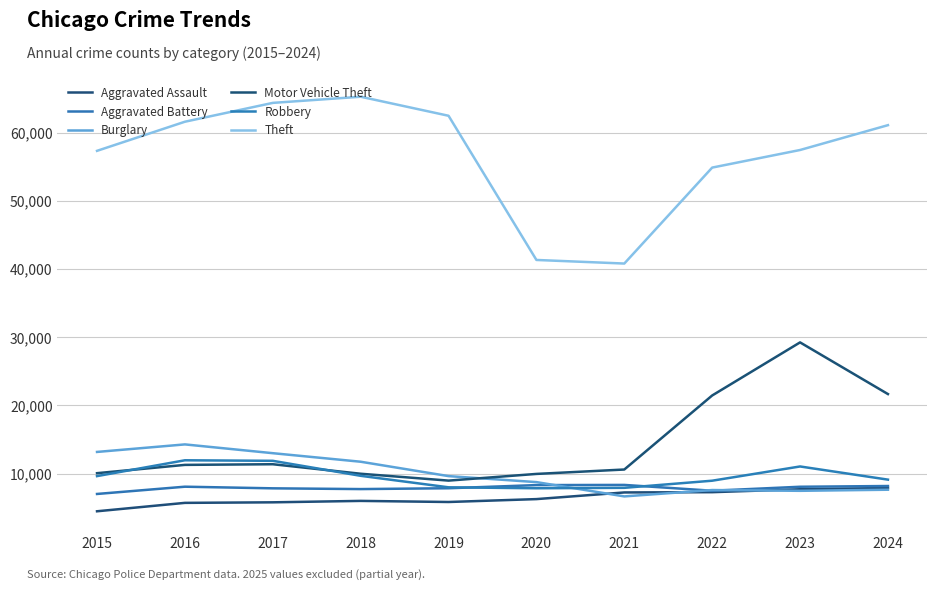

Reading left to right, extract all data points from this chart.

Aggravated Assault: 2015=4480	2016=5713	2017=5793	2018=6002	2019=5841	2020=6265	2021=7242	2022=7281	2023=7712	2024=7900
Aggravated Battery: 2015=7019	2016=8085	2017=7845	2018=7735	2019=7858	2020=8320	2021=8346	2022=7493	2023=8077	2024=8185
Burglary: 2015=13184	2016=14289	2017=13001	2018=11747	2019=9638	2020=8758	2021=6661	2022=7594	2023=7481	2024=7641
Motor Vehicle Theft: 2015=10068	2016=11285	2017=11380	2018=9985	2019=8978	2020=9959	2021=10605	2022=21467	2023=29254	2024=21673
Robbery: 2015=9638	2016=11960	2017=11881	2018=9681	2019=7995	2020=7855	2021=7920	2022=8964	2023=11053	2024=9121
Theft: 2015=57352	2016=61623	2017=64386	2018=65290	2019=62497	2020=41346	2021=40819	2022=54895	2023=57475	2024=61118